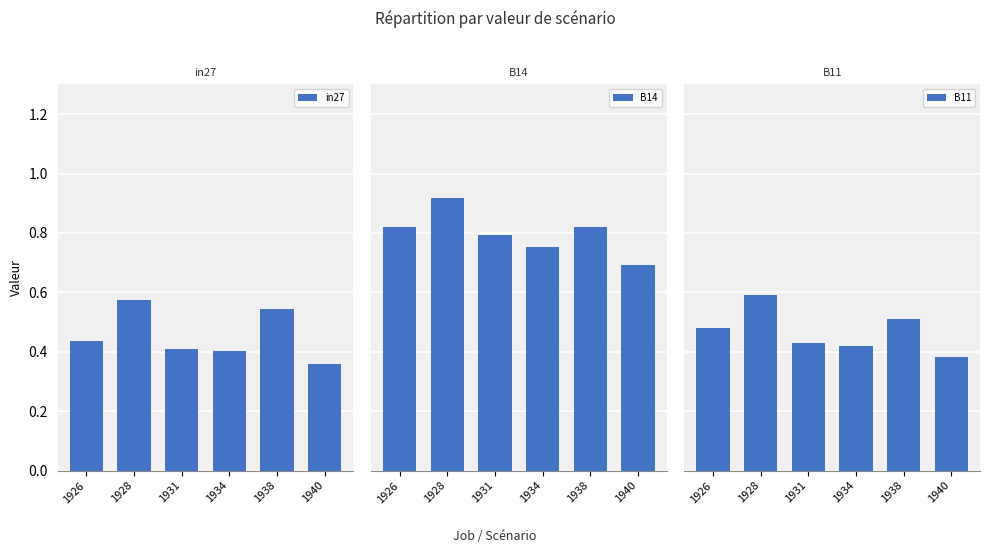

Reading left to right, transcribe all the data shown in this chart.

in27: 1926=0.4	1928=0.6	1931=0.4	1934=0.4	1938=0.5	1940=0.4
B14: 1926=0.8	1928=0.9	1931=0.8	1934=0.8	1938=0.8	1940=0.7
B11: 1926=0.5	1928=0.6	1931=0.4	1934=0.4	1938=0.5	1940=0.4